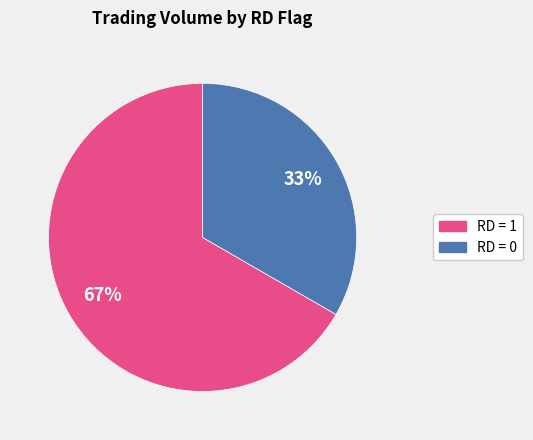

Is there a majority slice in this chart?

Yes